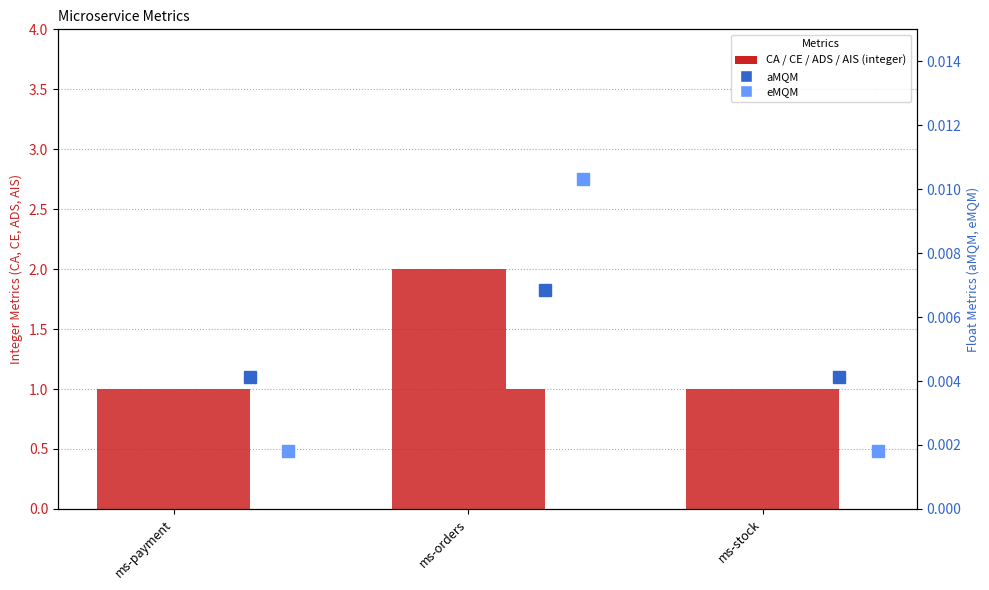

True or false: AIS has a value of 1.5 at ms-payment.

False